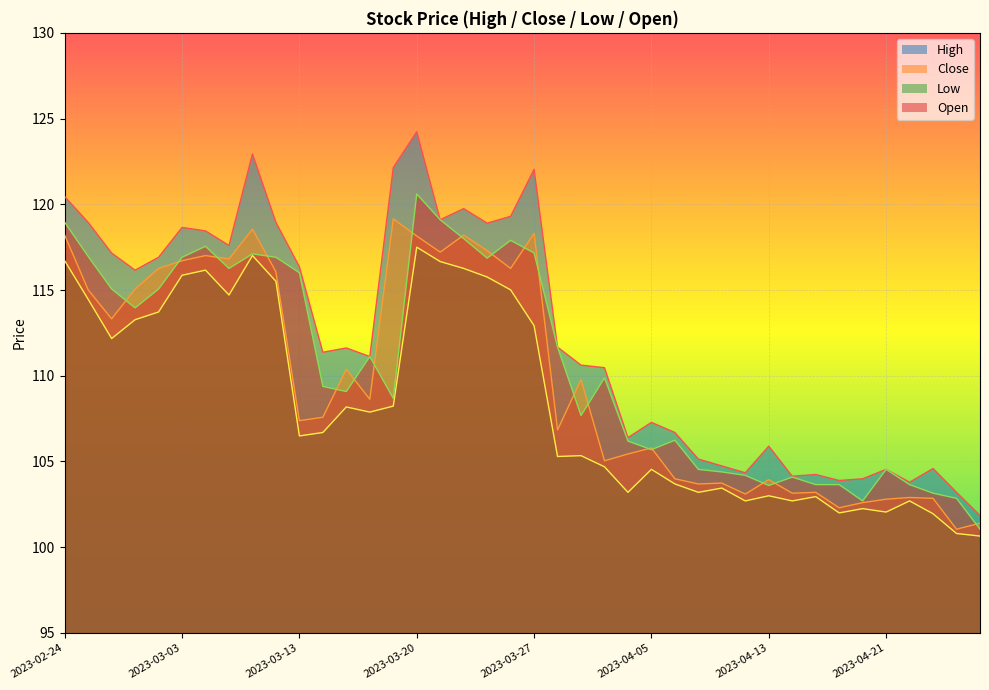

The value of Close at 2023-04-25 is 102.8. True or false?

True